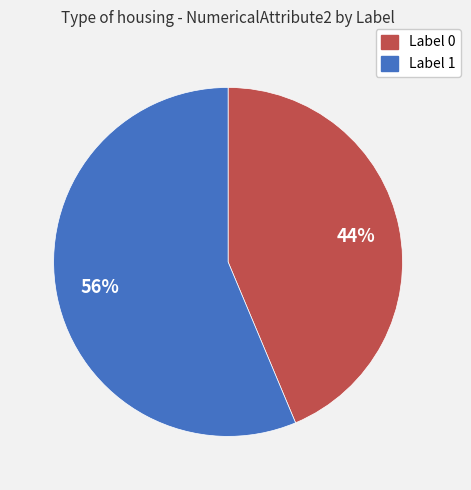

Is there a majority slice in this chart?

Yes